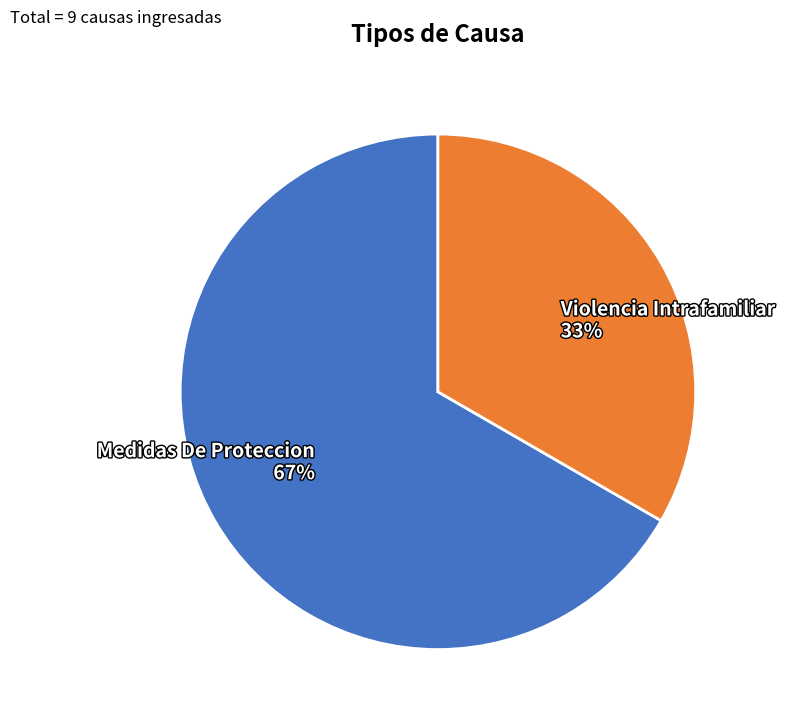

Is Medidas De Proteccion the majority of the pie?

Yes